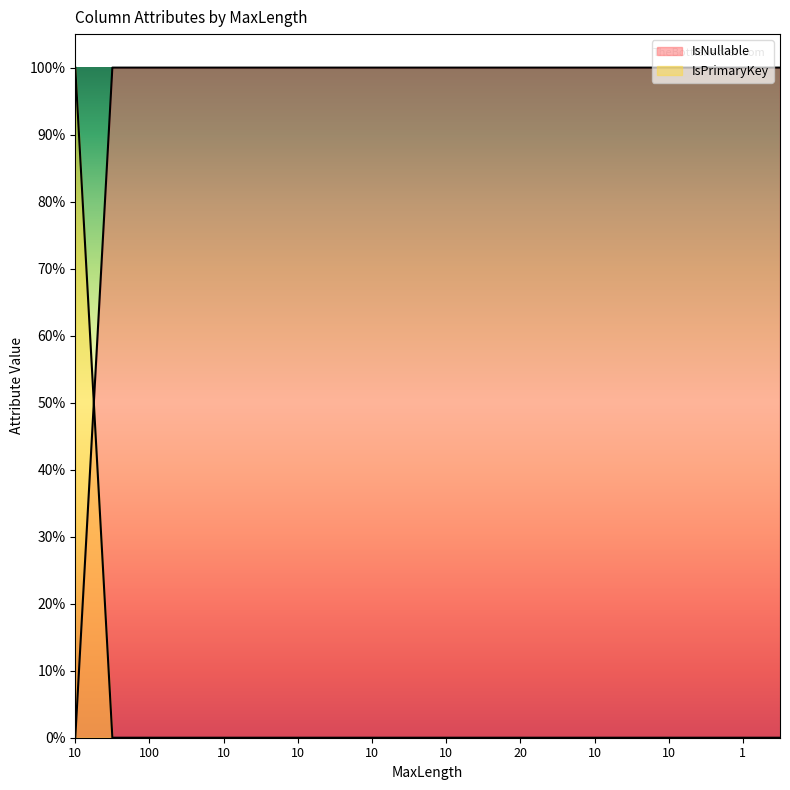

Reading left to right, what are all the values shown in this chart?

IsNullable: 0	1	1	1	1	1	1	1	1	1	1	1	1	1	1	1	1	1	1	1
IsPrimaryKey: 1	0	0	0	0	0	0	0	0	0	0	0	0	0	0	0	0	0	0	0